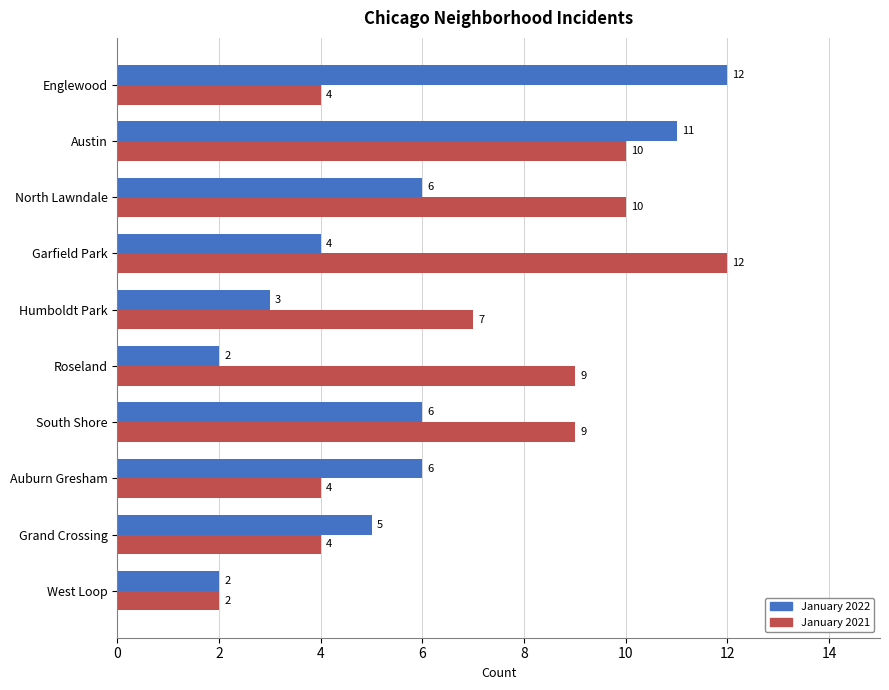

Is it true that January 2021 equals 5 at Auburn Gresham?

False